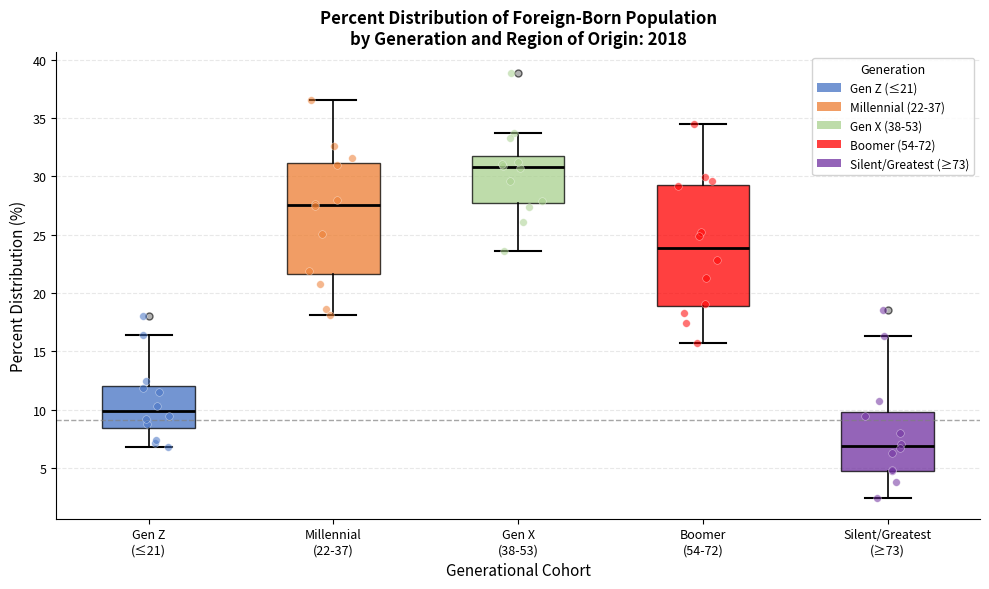

Reading left to right, read every box against the y-axis: the position of its median line, the range the box covers, and the ends of its whiskers. The values are not printed on the chart, so give them approximately, as read against the axis.

Gen Z (≤21): median 10.0, box 8.5 to 12.0, whiskers 7.0 to 16.5
Millennial (22-37): median 27.5, box 21.5 to 31.0, whiskers 18.0 to 36.5
Gen X (38-53): median 31.0, box 28.0 to 31.5, whiskers 23.5 to 33.5
Boomer (54-72): median 24.0, box 19.0 to 29.5, whiskers 15.5 to 34.5
Silent/Greatest (≥73): median 7.0, box 5.0 to 10.0, whiskers 2.5 to 16.5